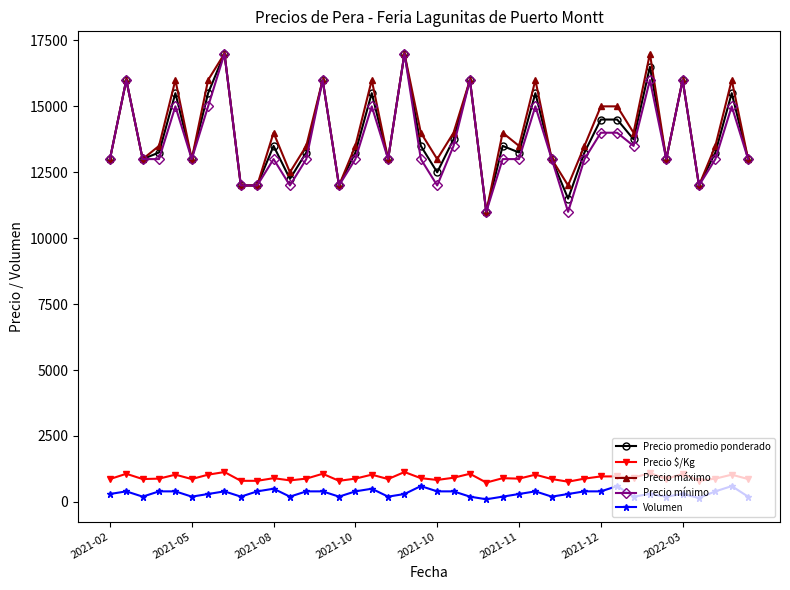

At how many categories does at least one series exceed 4335?

40